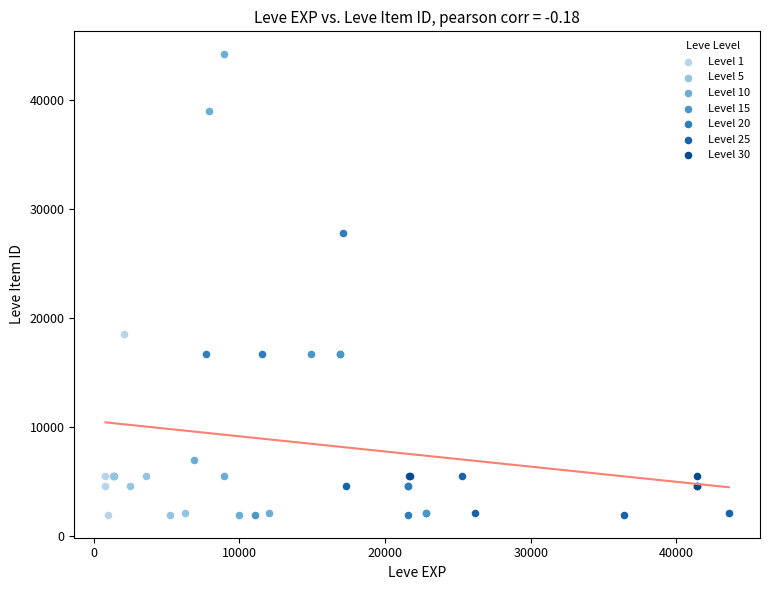

Which series has the largest Y range (max minus min)?

Level 10